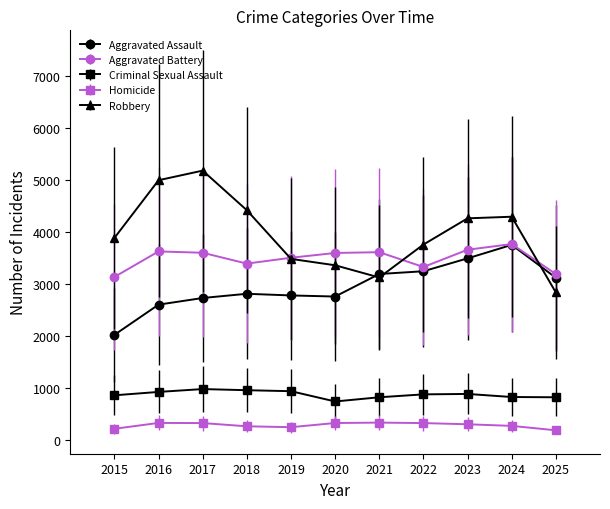

What is the maximum value for Aggravated Assault?

3750